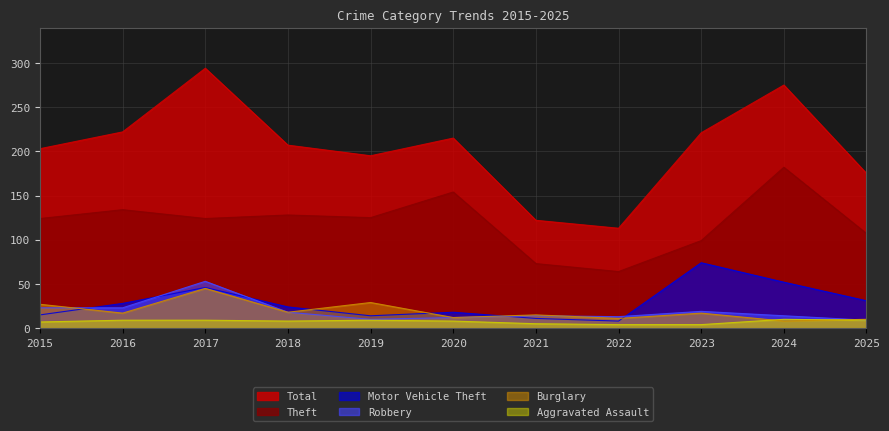

True or false: Robbery and Total cross at least once.

False